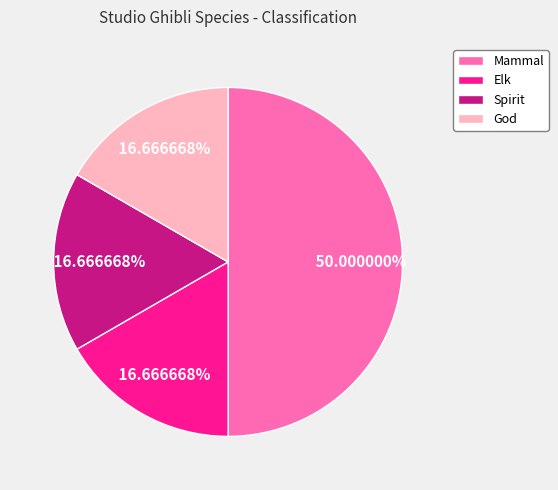

How many slices are in this pie chart?

4